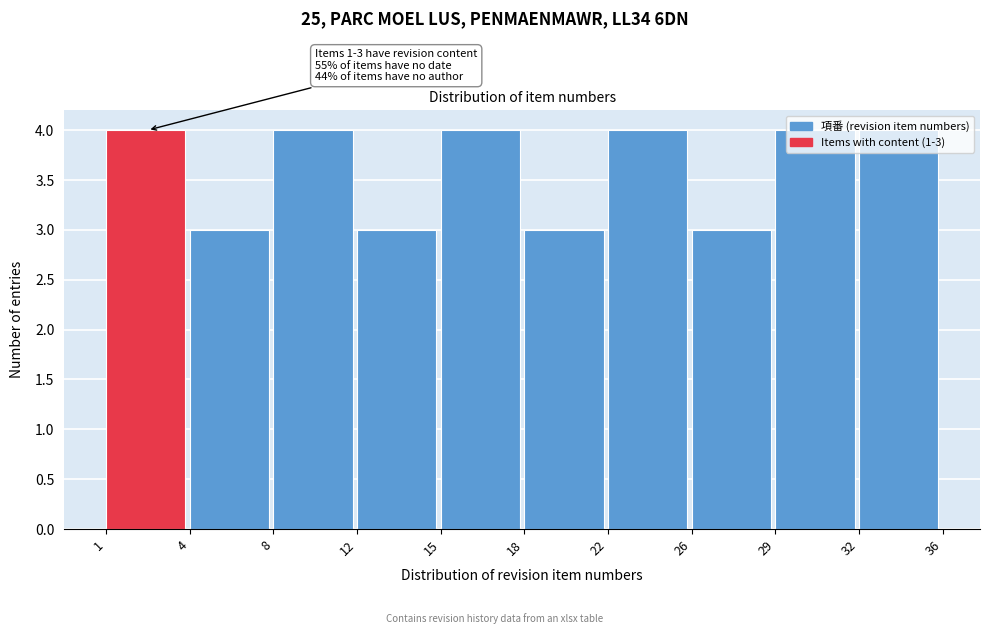

What is the sum of the values at 12 and 26?

6